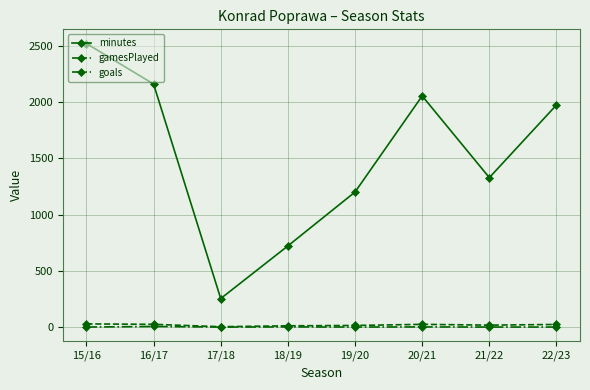

Between 15/16 and 18/19, which series saw the biggest shift?

minutes